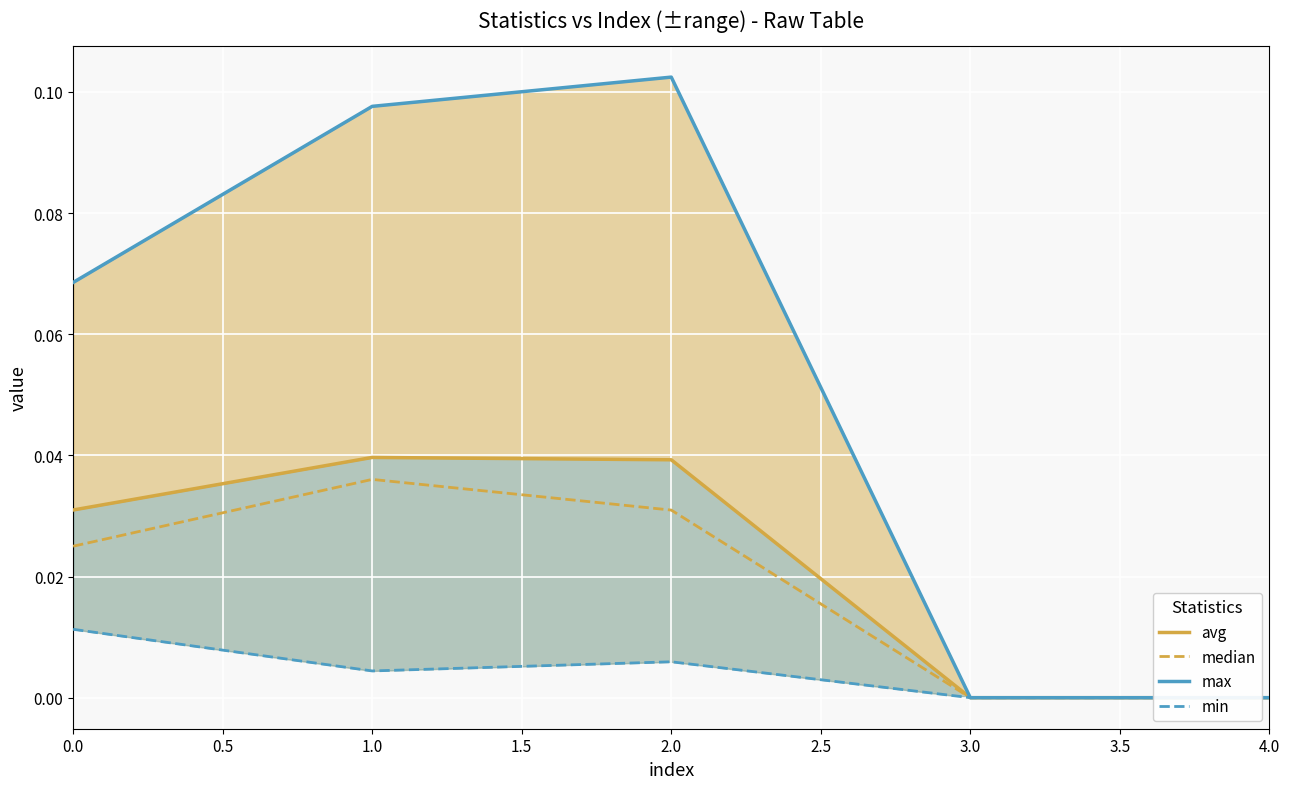

How many values in the max series exceed 0?

3